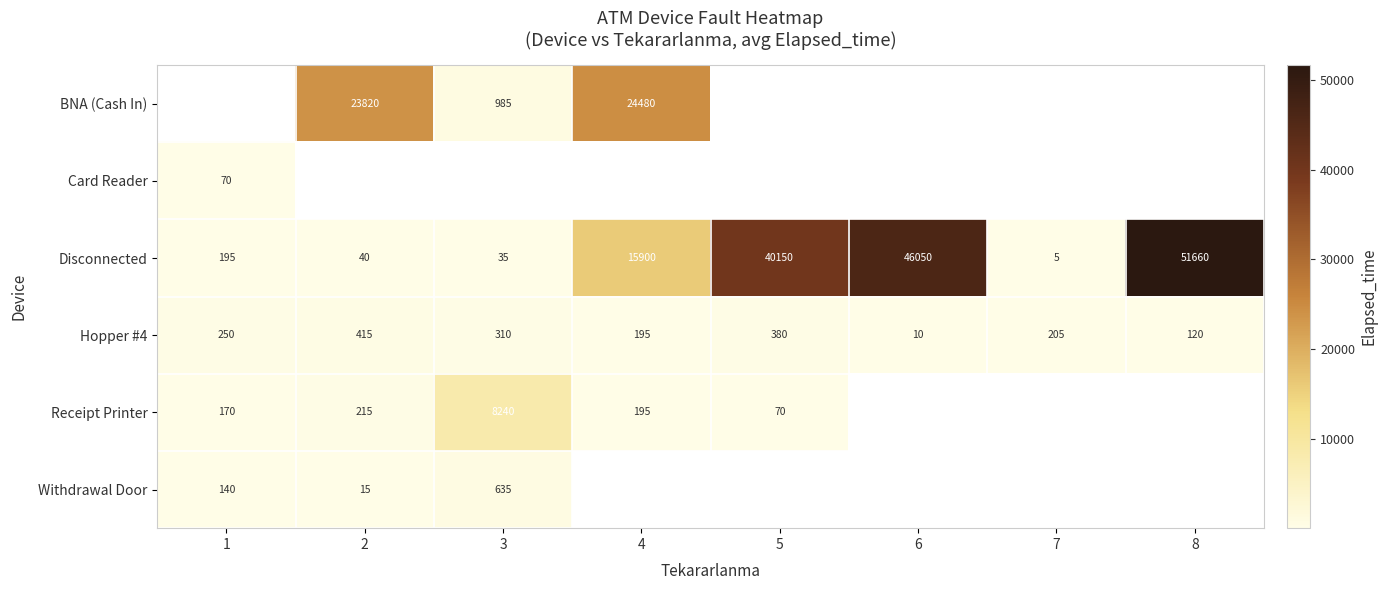

List the labels in order of Hopper #4 value, largest first.

2, 5, 3, 1, 7, 4, 8, 6